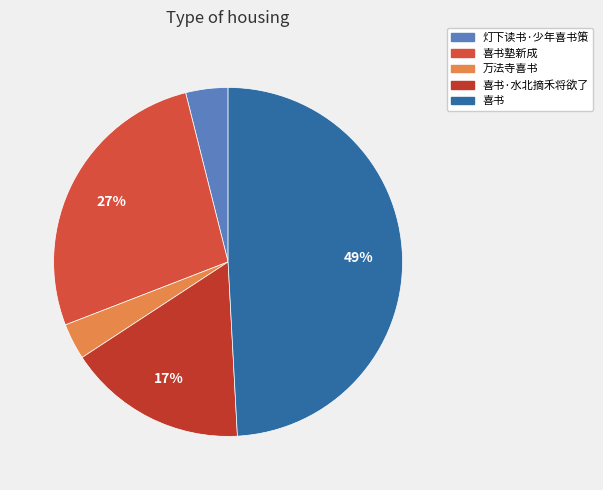

What is the ratio of the value at 万法寺喜书 to the value at 灯下读书·少年喜书策?

0.9